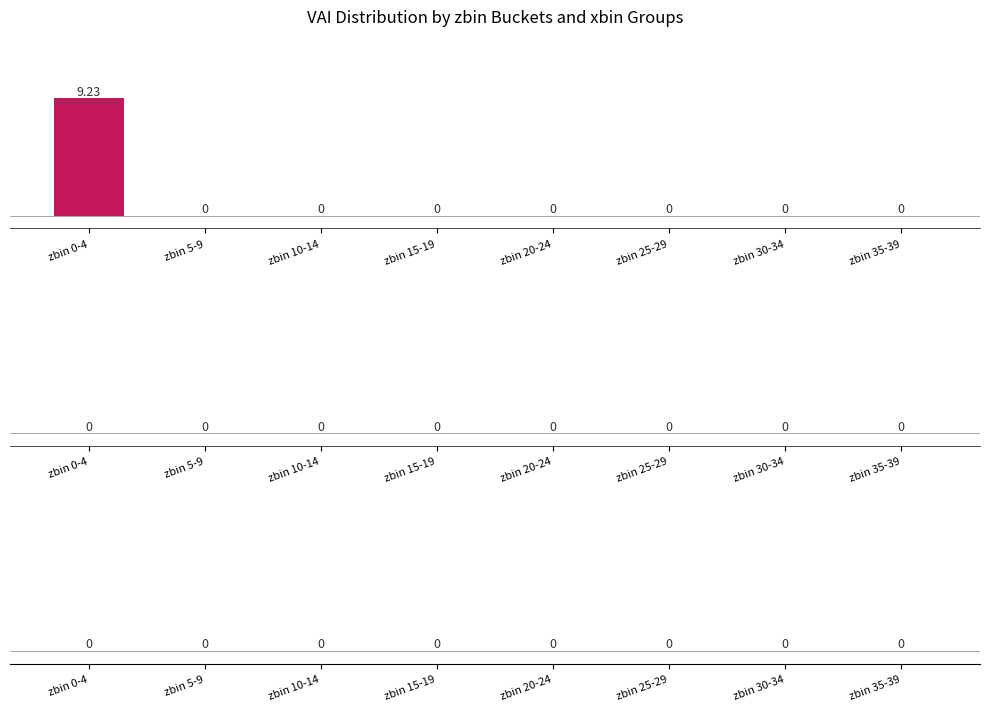

What are all the series names shown in the legend?

xbin=1, xbin=2, xbin=3